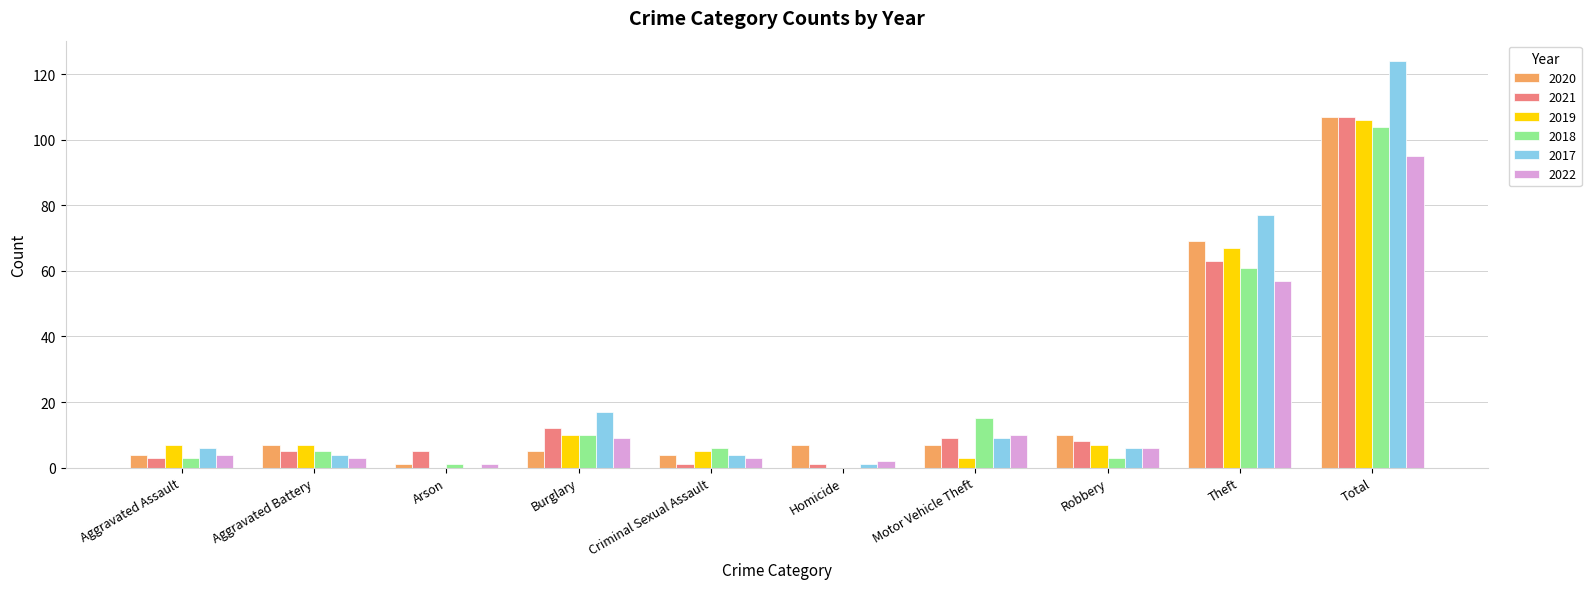

What is the average value of the 2019 series?

21